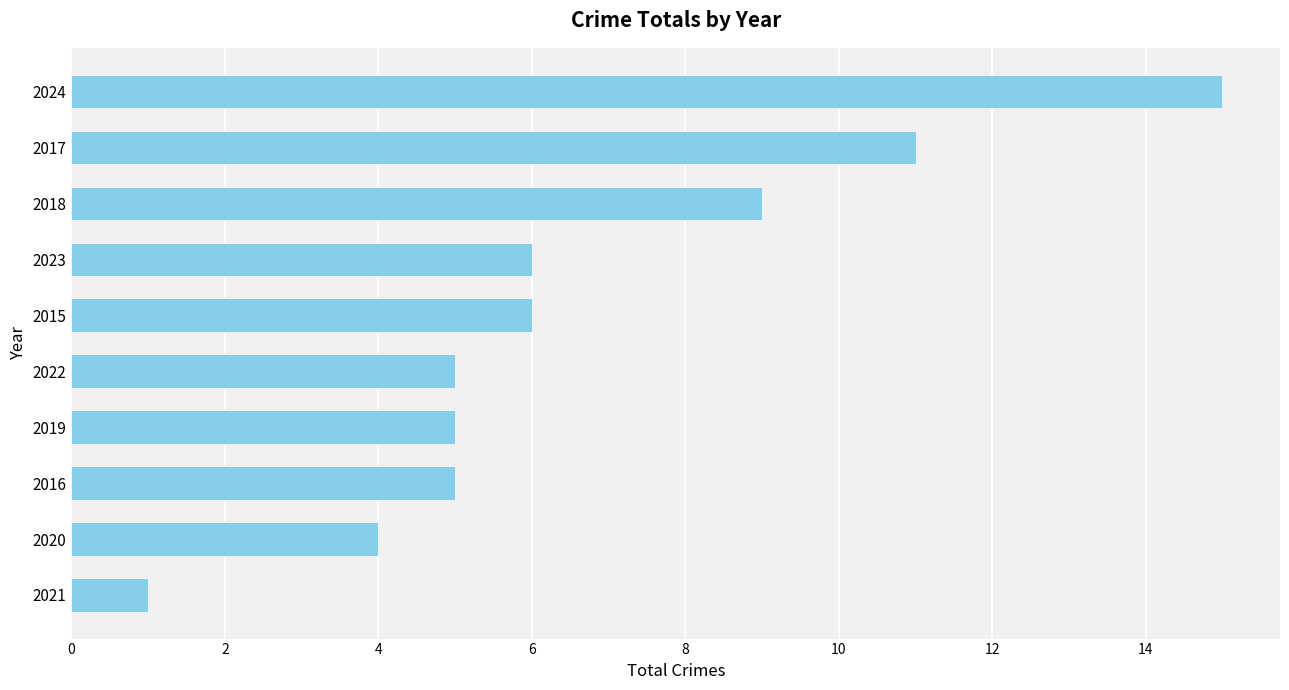

What is the change in value from 2018 to 2024?

+6